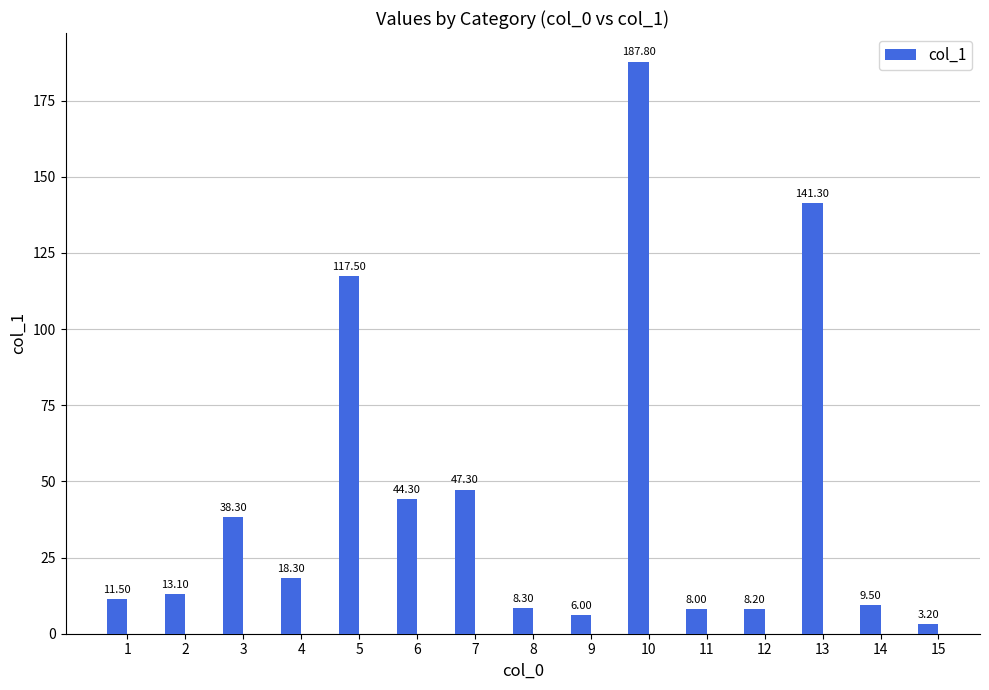

Read the value at 1.

11.5